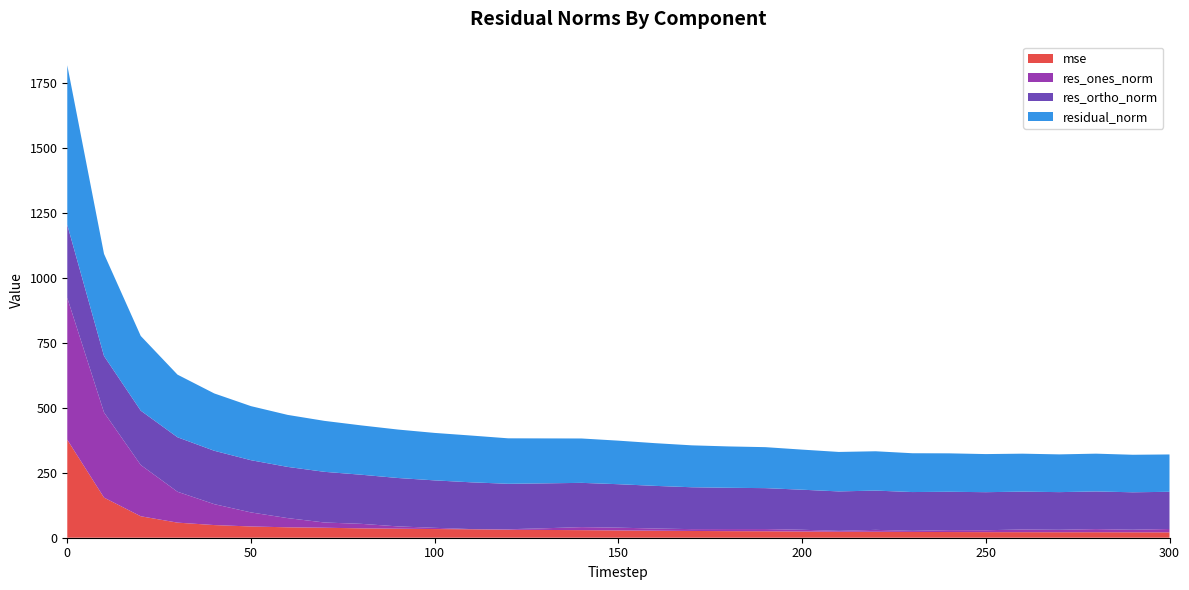

Reading left to right, extract all data points from this chart.

mse: 0=377.0	10=154.5	20=82.6	30=58.1	40=48.7	50=43.3	60=40.1	70=38.4	80=36.0	90=34.8	100=33.4	110=32.4	120=30.6	130=29.9	140=29.1	150=28.1	160=27.0	170=26.0	180=25.3	190=24.9	200=23.8	210=23.1	220=22.9	230=22.3	240=21.9	250=21.5	260=21.3	270=21.1	280=21.1	290=20.9	300=20.7
res_ones_norm: 0=546.0	10=327.7	20=197.2	30=118.8	40=80.5	50=54.1	60=35.4	70=20.2	80=17.4	90=8.8	100=4.7	110=0.8	120=2.0	130=6.5	140=11.7	150=10.6	160=8.4	170=7.1	180=8.0	190=8.5	200=6.8	210=3.3	220=7.3	230=4.1	240=7.3	250=7.3	260=10.3	270=9.4	280=12.0	290=9.9	300=12.9
res_ortho_norm: 0=281.0	10=217.0	20=209.1	30=209.7	40=205.5	50=200.9	60=197.0	70=195.0	80=189.0	90=186.2	100=182.6	110=180.0	120=174.9	130=172.8	140=170.3	150=167.2	160=164.1	170=161.1	180=158.9	190=157.5	200=154.1	210=151.8	220=151.1	230=149.3	240=147.7	250=146.4	260=145.7	270=144.9	280=144.9	290=144.1	300=143.1
residual_norm: 0=614.0	10=393.0	20=287.4	30=241.0	40=220.7	50=208.1	60=200.2	70=196.0	80=189.8	90=186.4	100=182.6	110=180.0	120=175.0	130=172.9	140=170.7	150=167.6	160=164.3	170=161.3	180=159.1	190=157.7	200=154.3	210=151.9	220=151.3	230=149.4	240=147.9	250=146.6	260=146.1	270=145.2	280=145.4	290=144.4	300=143.7